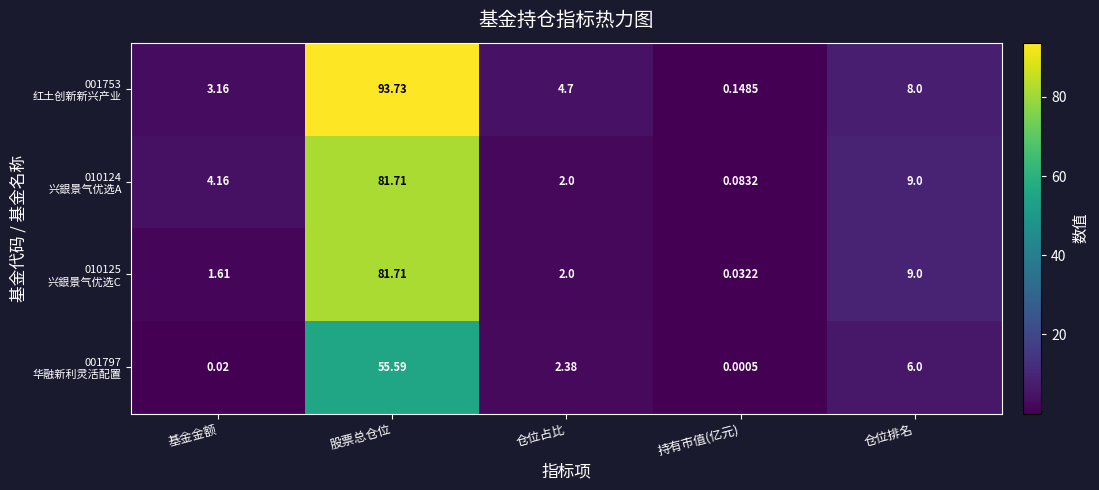

At which category is the sum across all series the highest?

股票总仓位